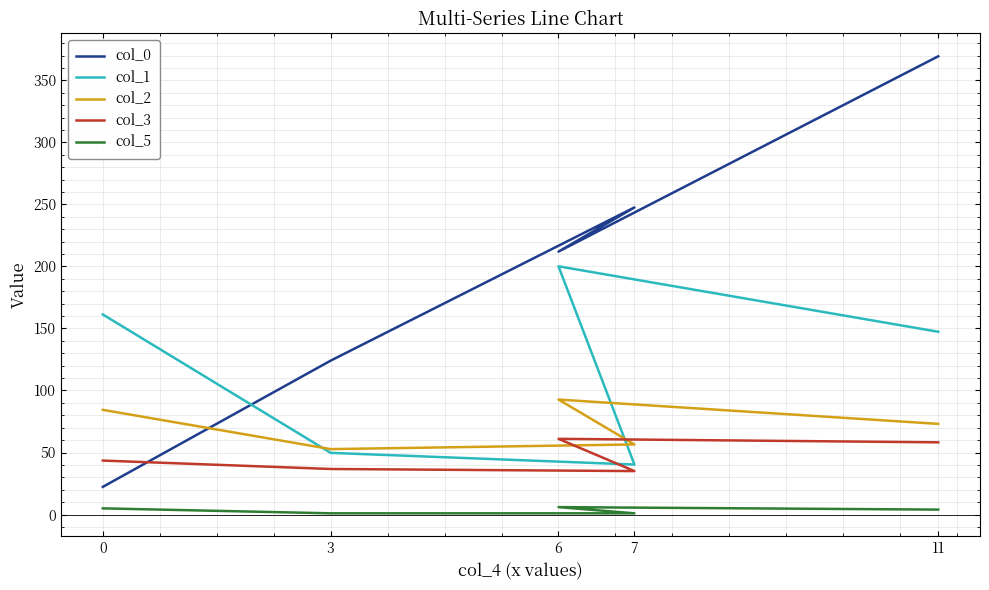

Reading left to right, transcribe all the data shown in this chart.

col_0: 0=22.3	3=124.1	7=247.6	6=212.0	11=369.4
col_1: 0=161.3	3=49.7	7=40.3	6=200.1	11=147.3
col_2: 0=84.4	3=52.8	7=56.5	6=92.7	11=73.1
col_3: 0=43.5	3=36.7	7=35.0	6=61.0	11=58.2
col_5: 0=5.0	3=1.0	7=1.0	6=6.0	11=4.0